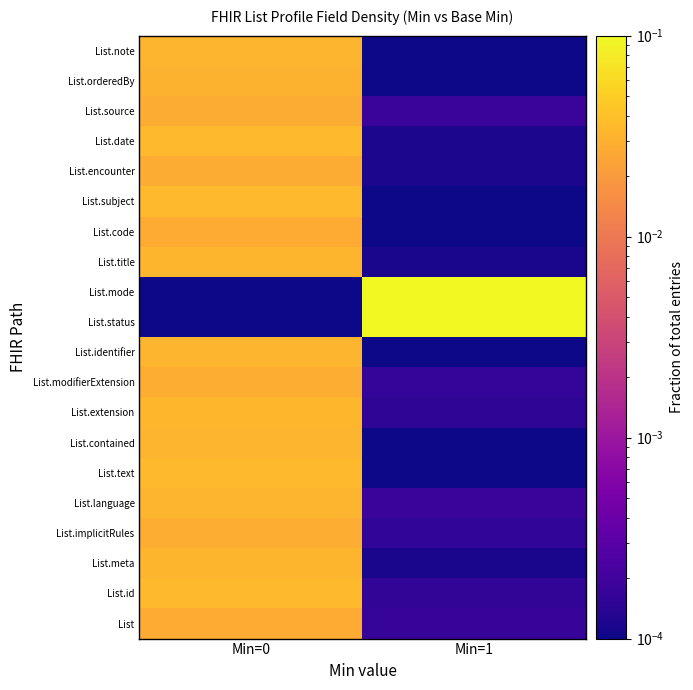

At which category is the sum across all series the highest?

Min=0